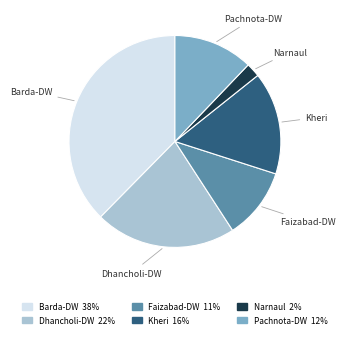

Rank the categories by value from highest to lowest.

Barda-DW, Dhancholi-DW, Kheri, Pachnota-DW, Faizabad-DW, Narnaul